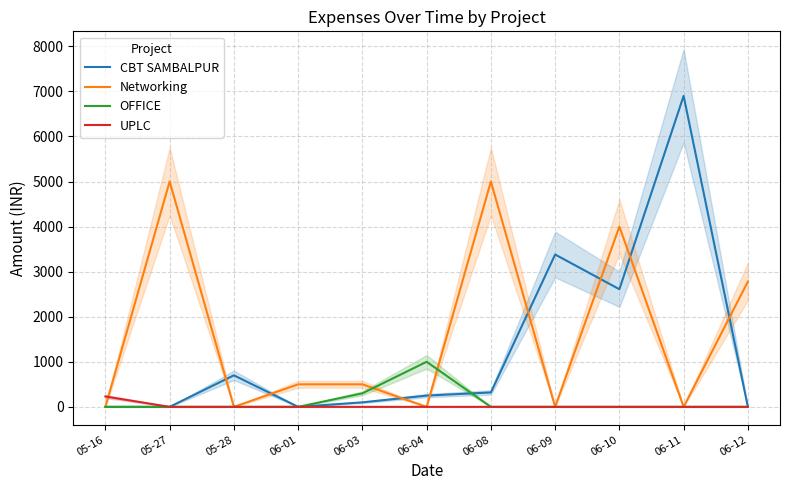

How many distinct data groups are displayed?

4